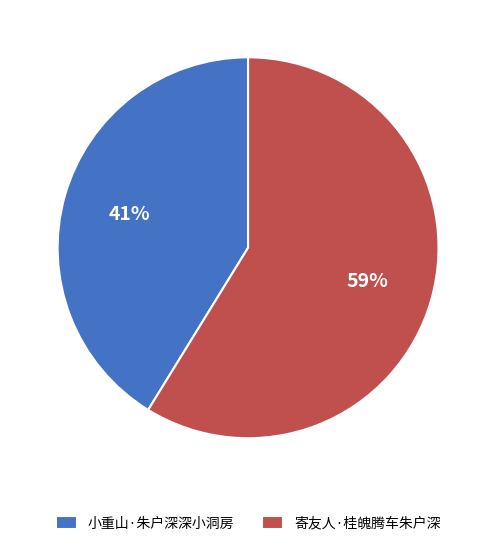

The 小重山·朱户深深小洞房 slice represents 41% of the pie. True or false?

True